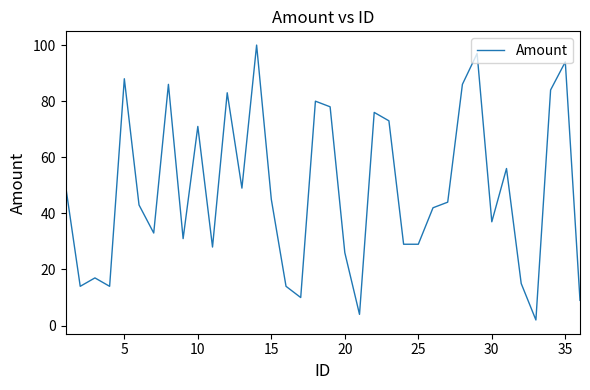

What is the difference between the maximum and minimum values?

98